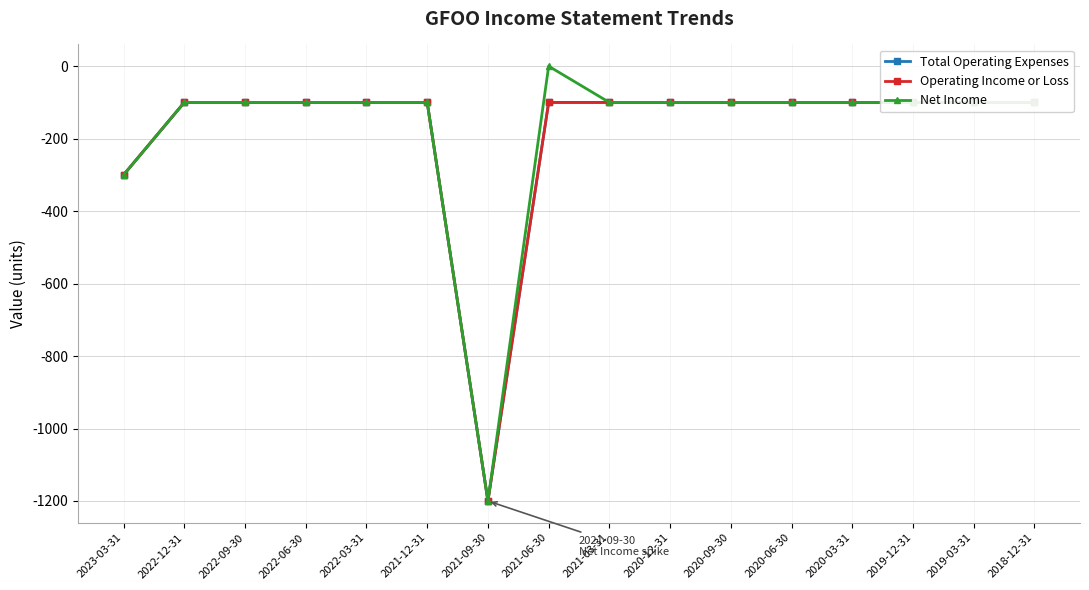

True or false: Net Income and Total Operating Expenses cross at least once.

False